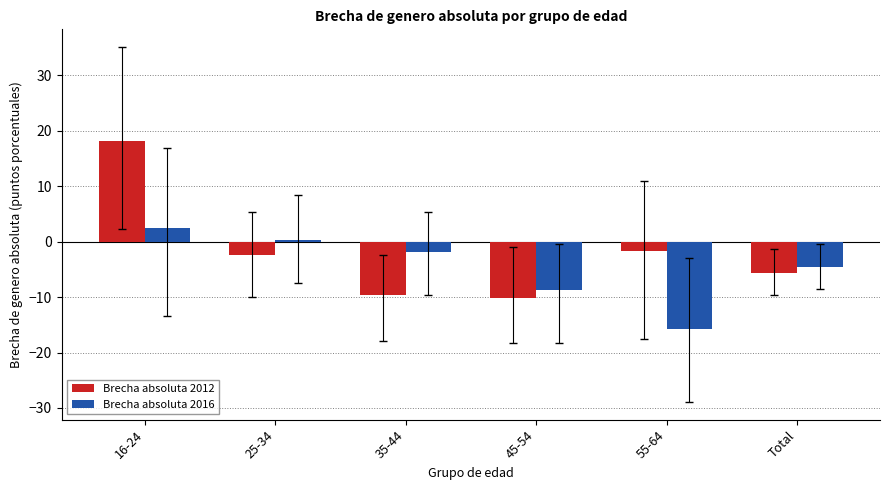

Does the chart contain stacked bars?

No